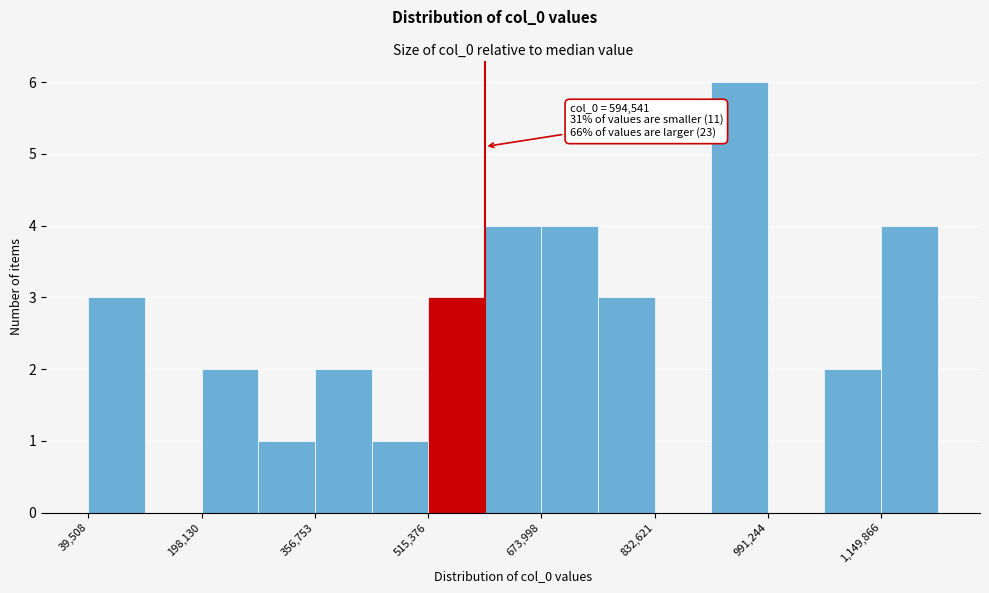

Read against the x-axis, roughly where is the centre of the tallest bar?

960000